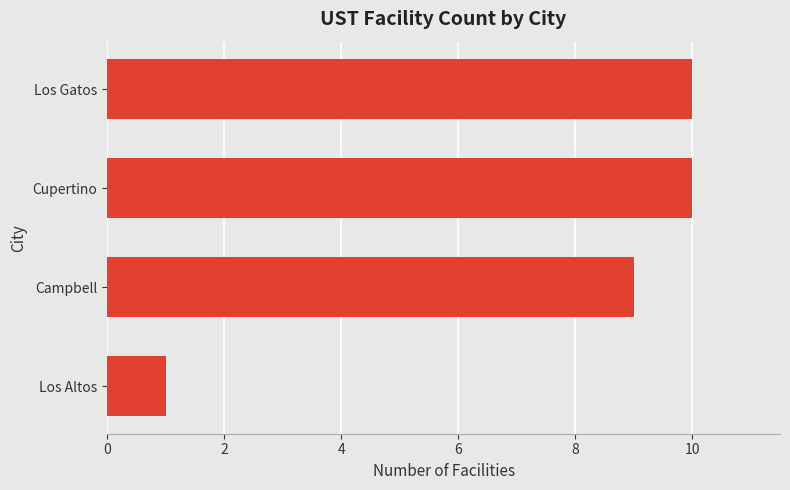

Is it true that the value at Cupertino is 6?

False